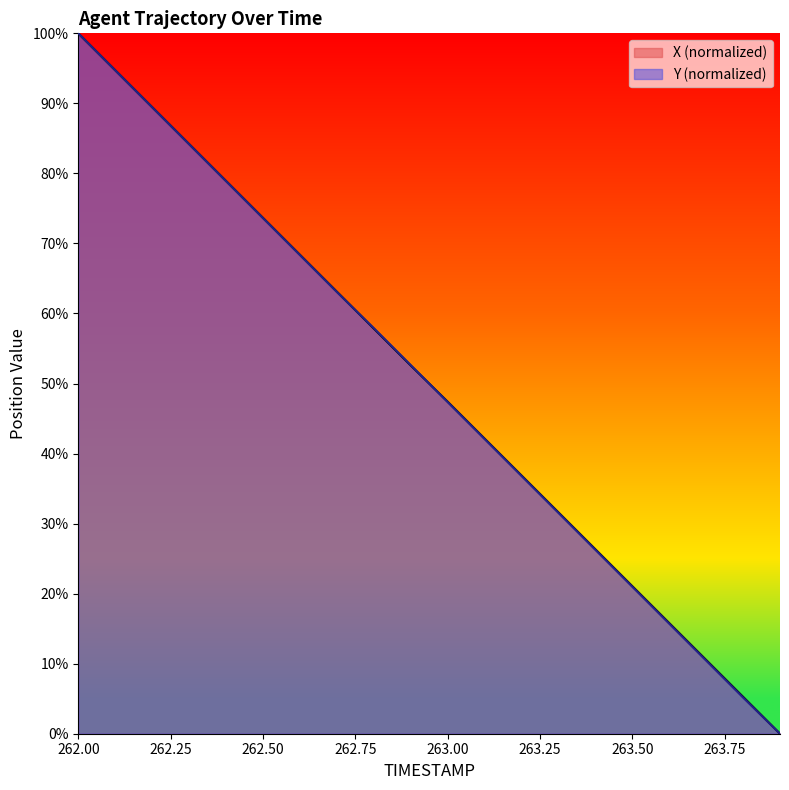

How many series are shown in this chart?

2